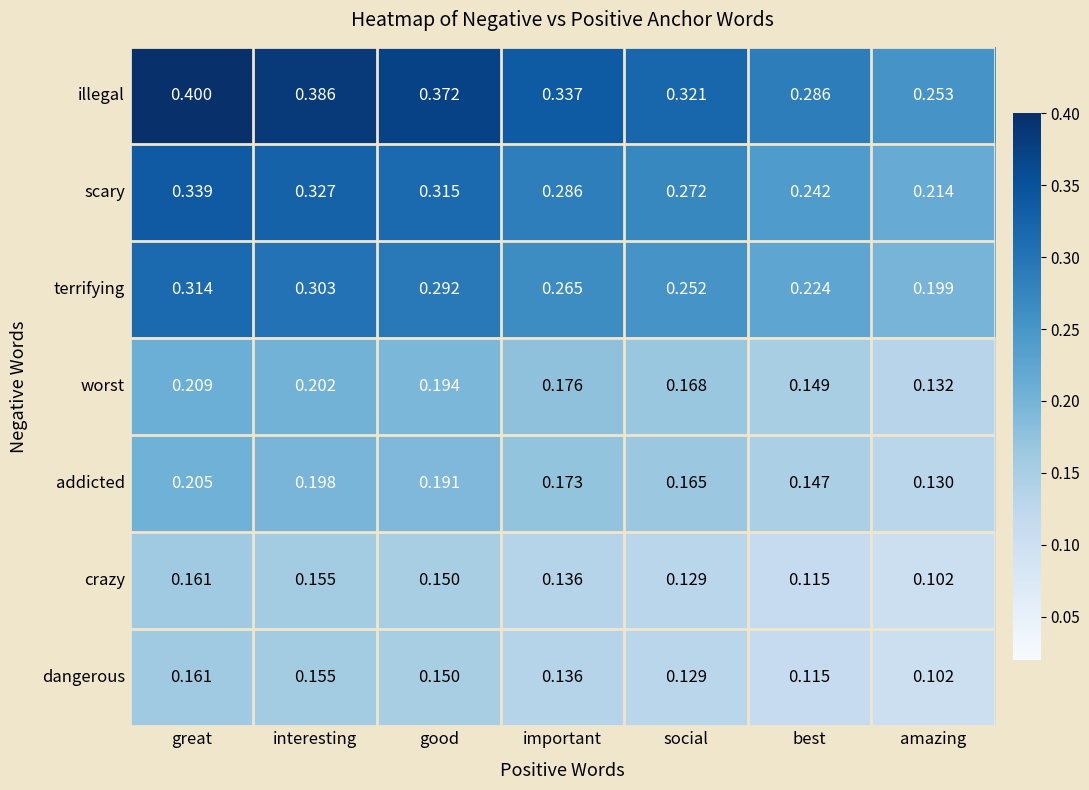

Which category has the highest value in the crazy series?

great